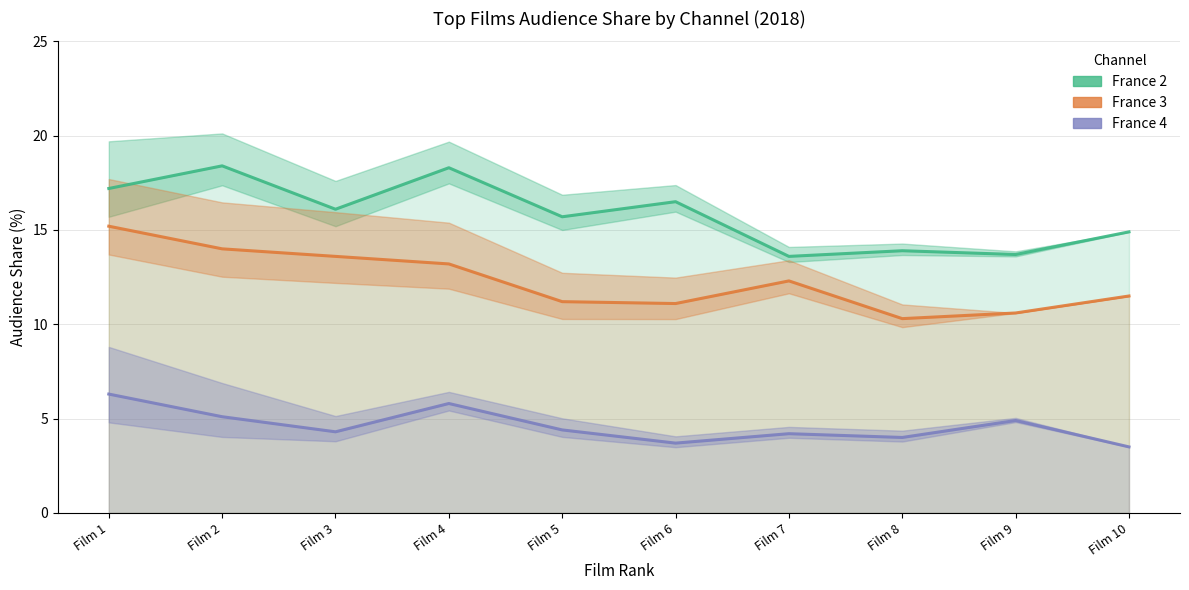

What is the value of the France 4 point at the 1st from the left?

6.3